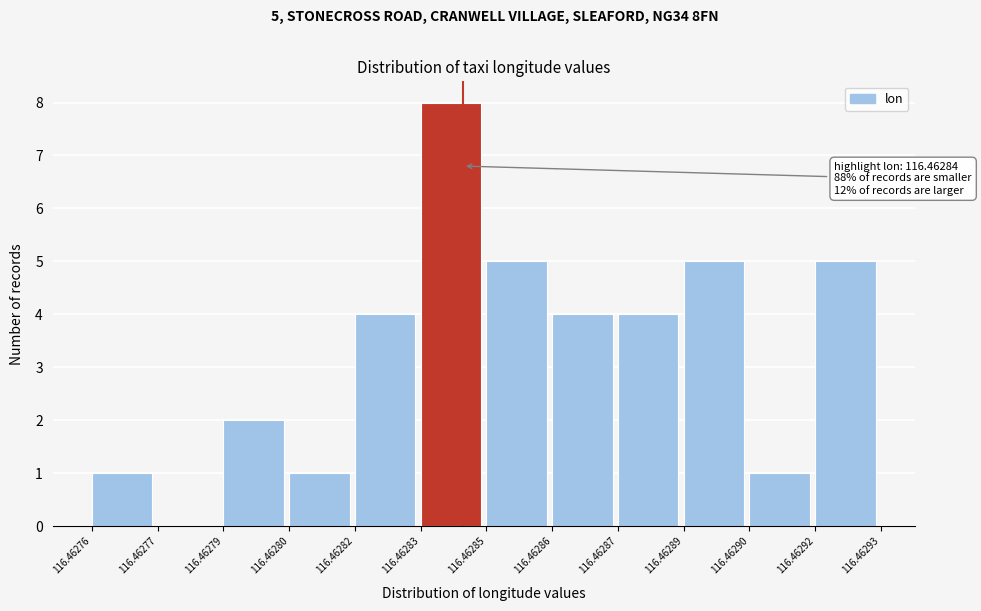

Reading left to right, list all the values displayed in this chart.

116.46276=1	116.46277=0	116.46279=2	116.46280=1	116.46282=4	116.46283=8	116.46285=5	116.46286=4	116.46287=4	116.46289=5	116.46290=1	116.46292=5